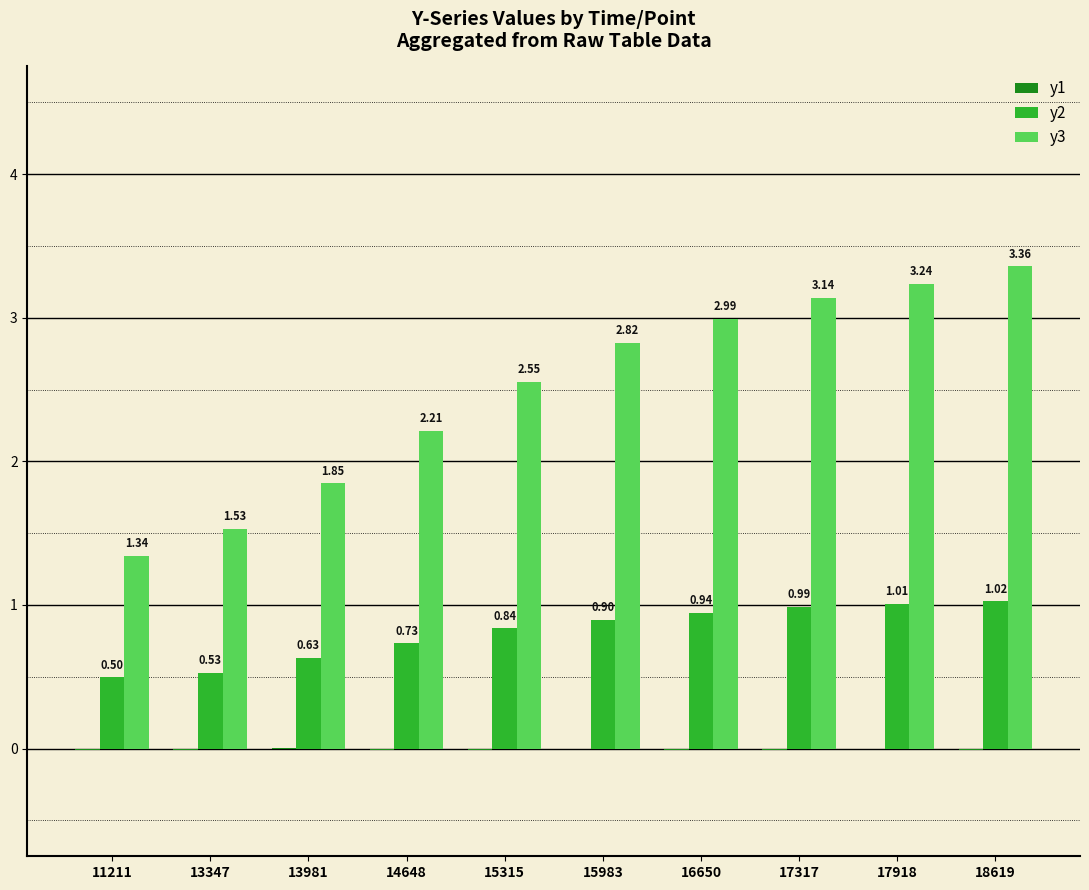

What is the total value across all series at 13347?

2.0